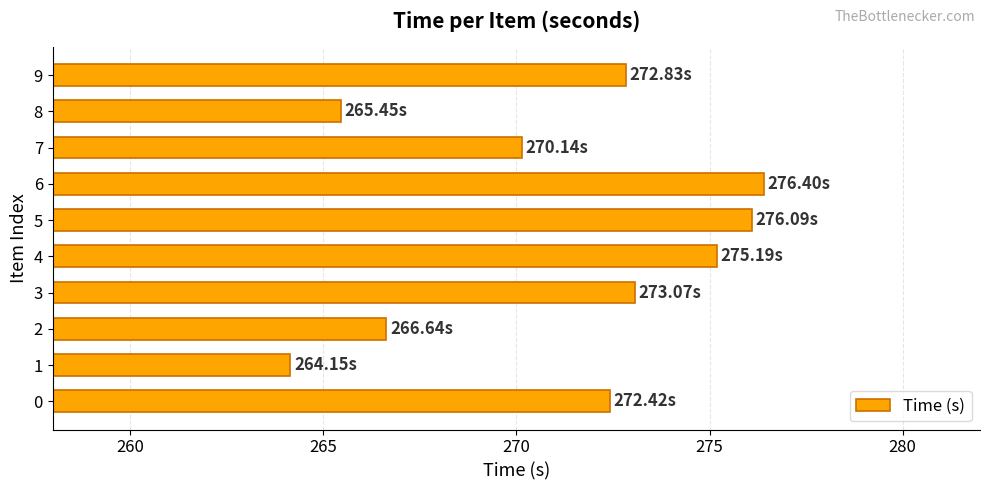

What is the change in value from 7 to 9?

+2.7